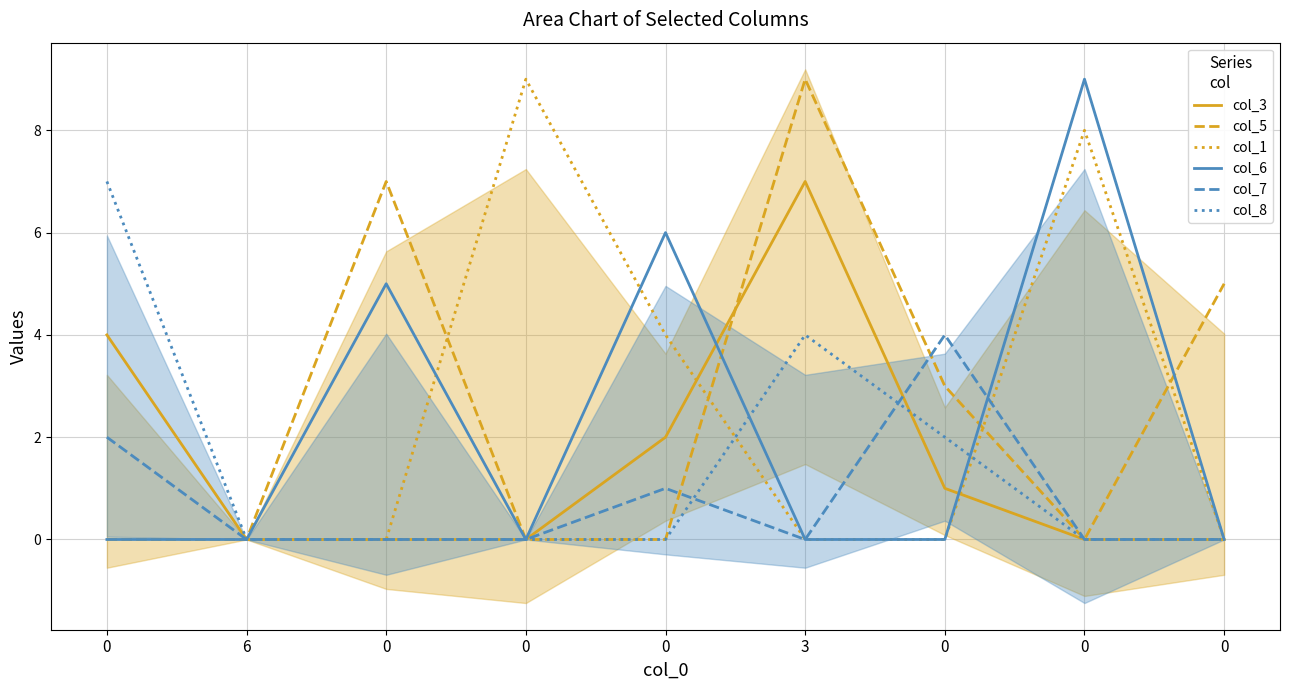

Reading left to right, extract all data points from this chart.

col_3: 0=4	6=0	0=0	0=0	0=2	3=7	0=1	0=0	0=0
col_5: 0=0	6=0	0=7	0=0	0=0	3=9	0=3	0=0	0=5
col_1: 0=0	6=0	0=0	0=9	0=4	3=0	0=0	0=8	0=0
col_6: 0=0	6=0	0=5	0=0	0=6	3=0	0=0	0=9	0=0
col_7: 0=2	6=0	0=0	0=0	0=1	3=0	0=4	0=0	0=0
col_8: 0=7	6=0	0=0	0=0	0=0	3=4	0=2	0=0	0=0